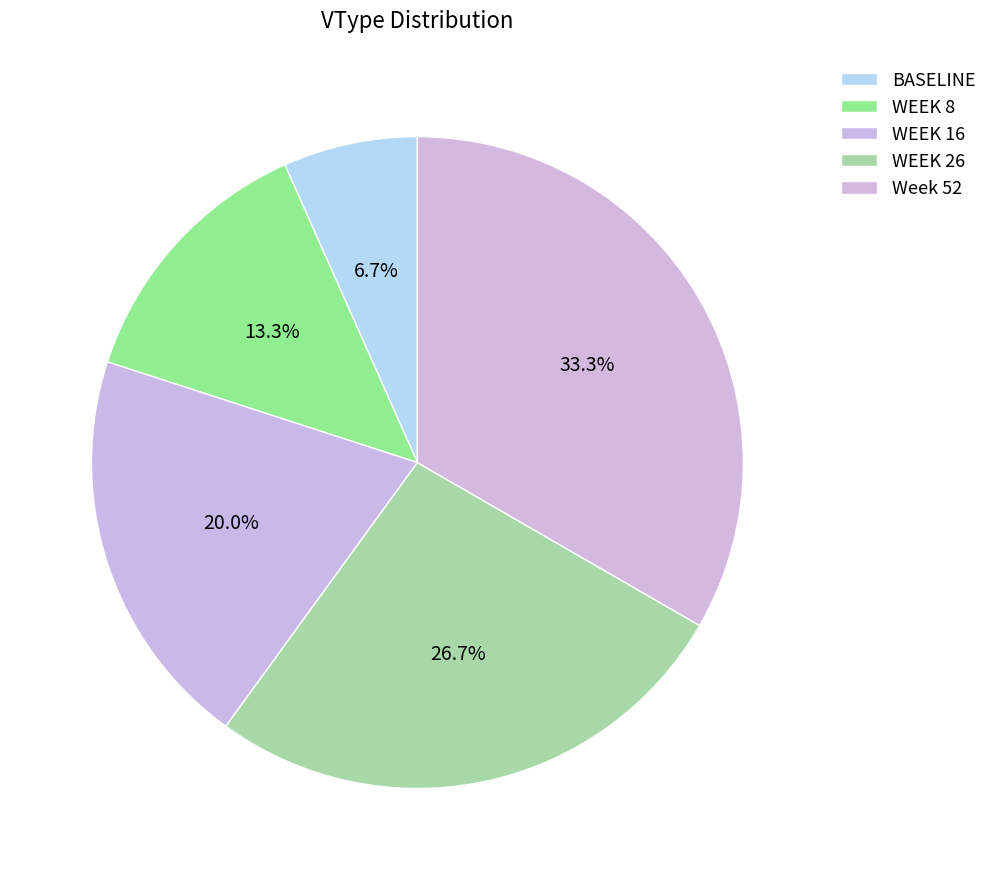

How many segments does this pie chart have?

5